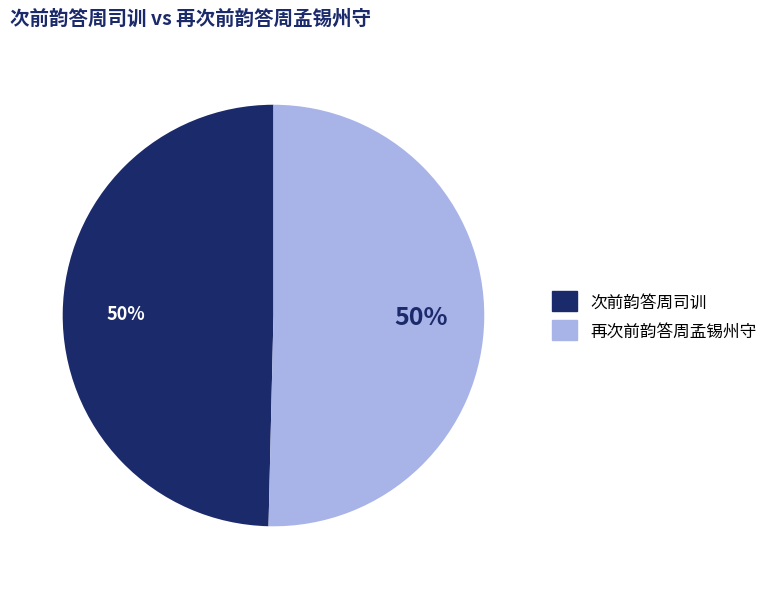

To the nearest percent, what percentage of the pie is 次前韵答周司训?

50%